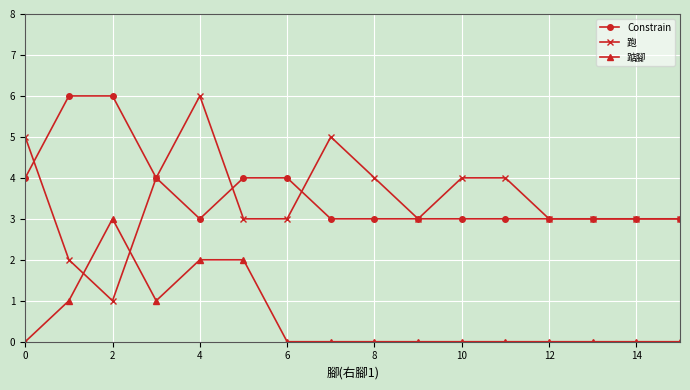

True or false: 跑 and 踮腳 intersect in this chart.

True